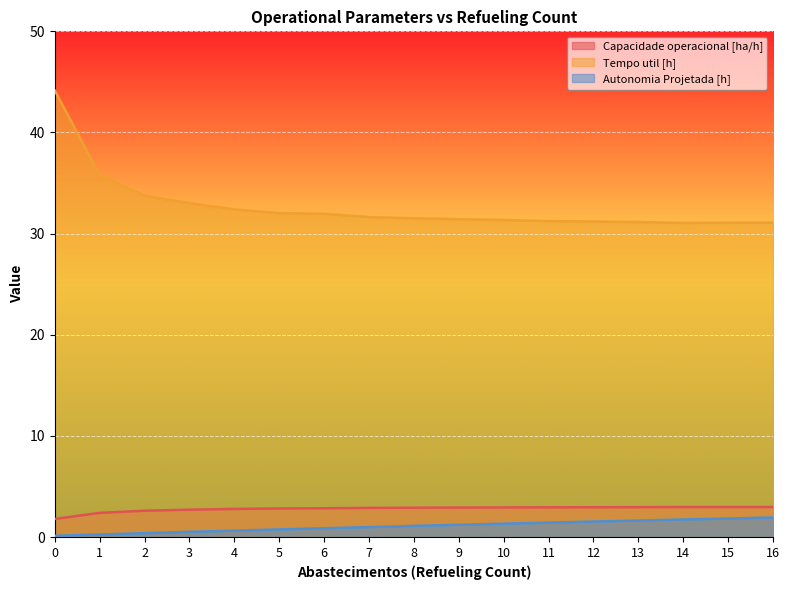

What are all the series names shown in the legend?

Capacidade operacional [ha/h], Tempo util [h], Autonomia Projetada [h]